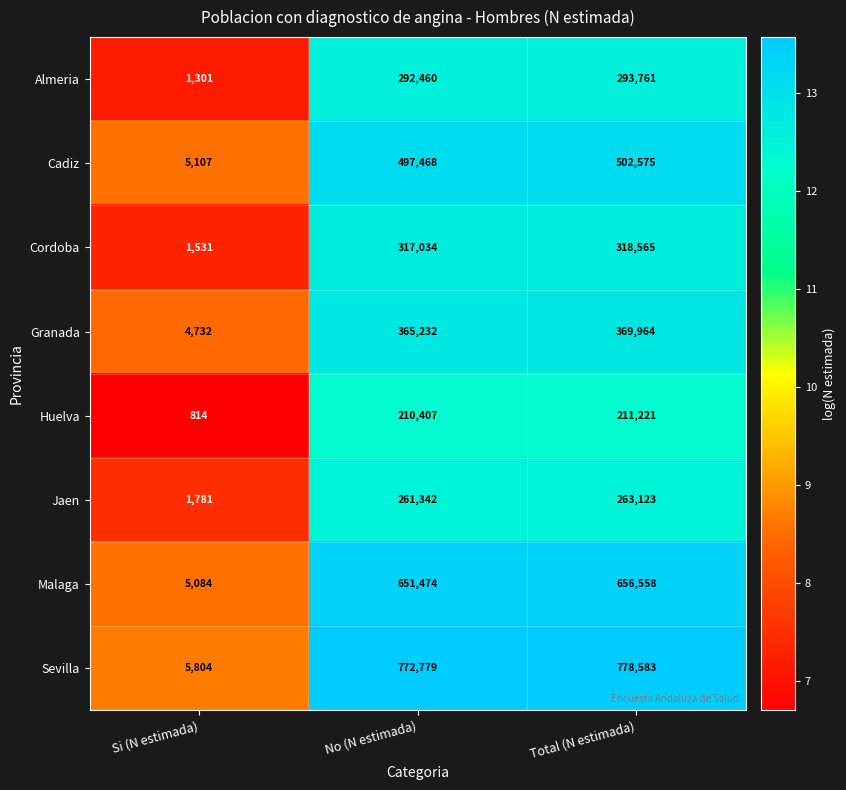

How many categories are shown in the chart?

3